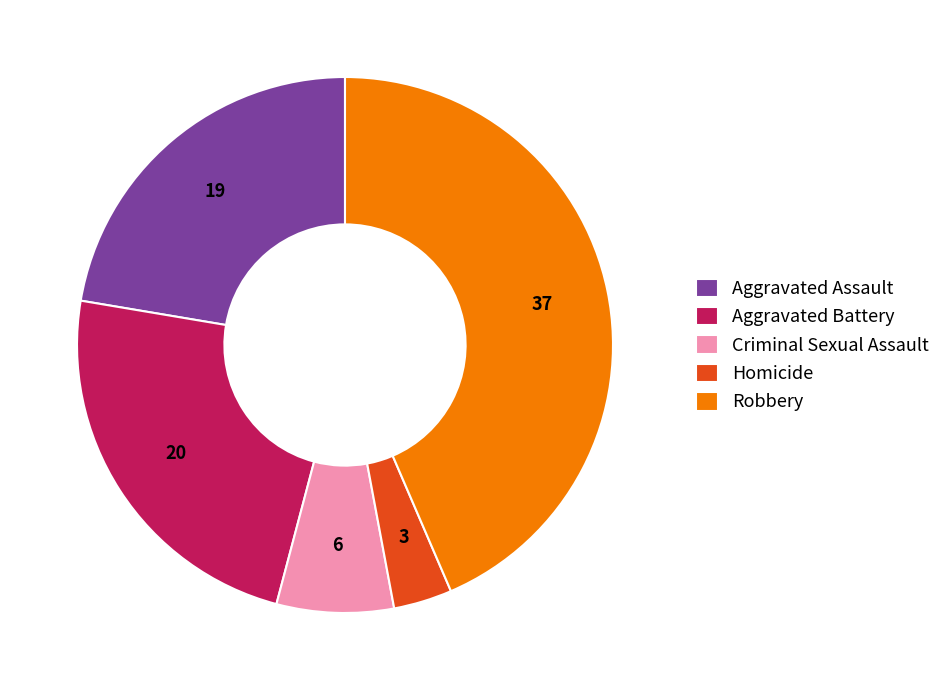

How many segments does this pie chart have?

5